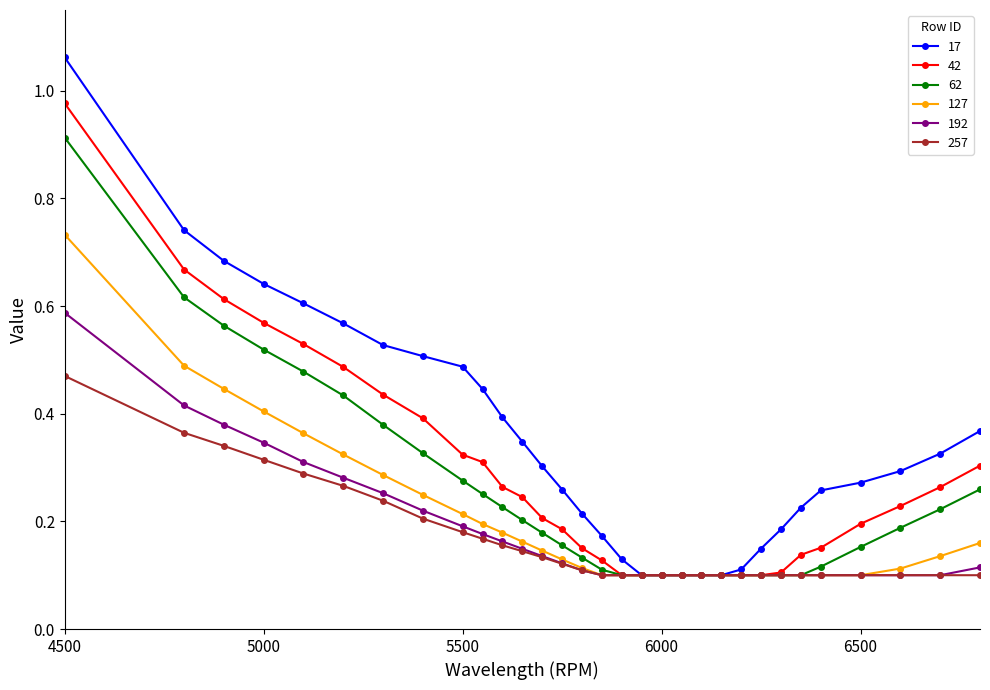

List the series in order of their peak value, highest first.

17, 42, 62, 127, 192, 257